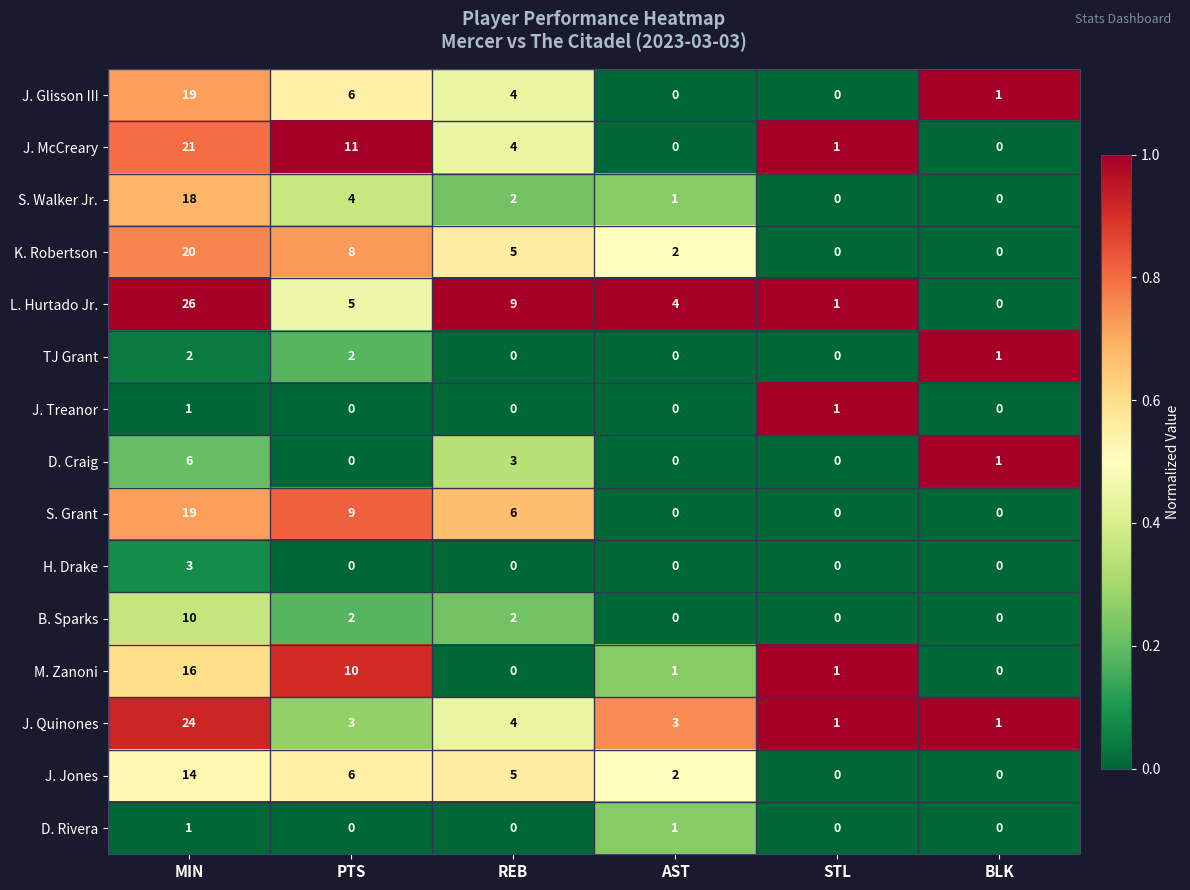

How many D. Rivera values are between 0 and 1?

6